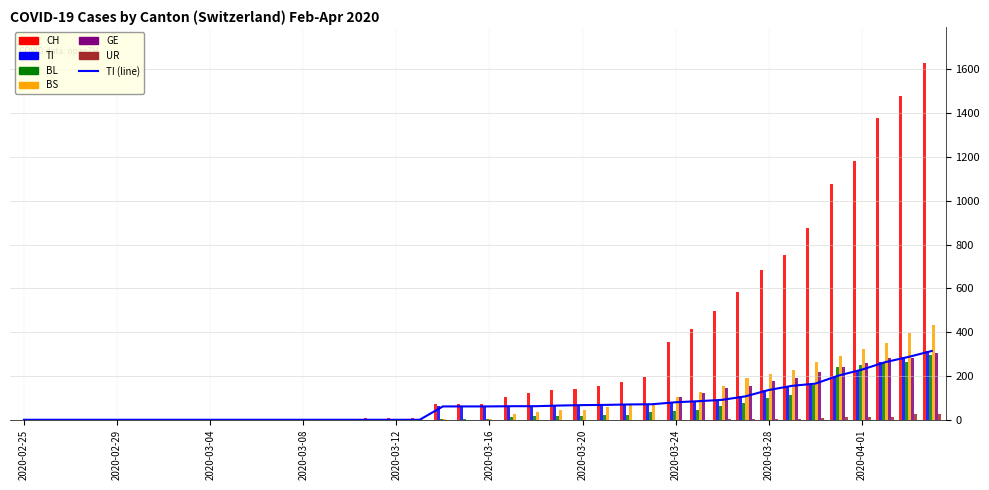

The value of UR at 2020-03-06 is -17. True or false?

False